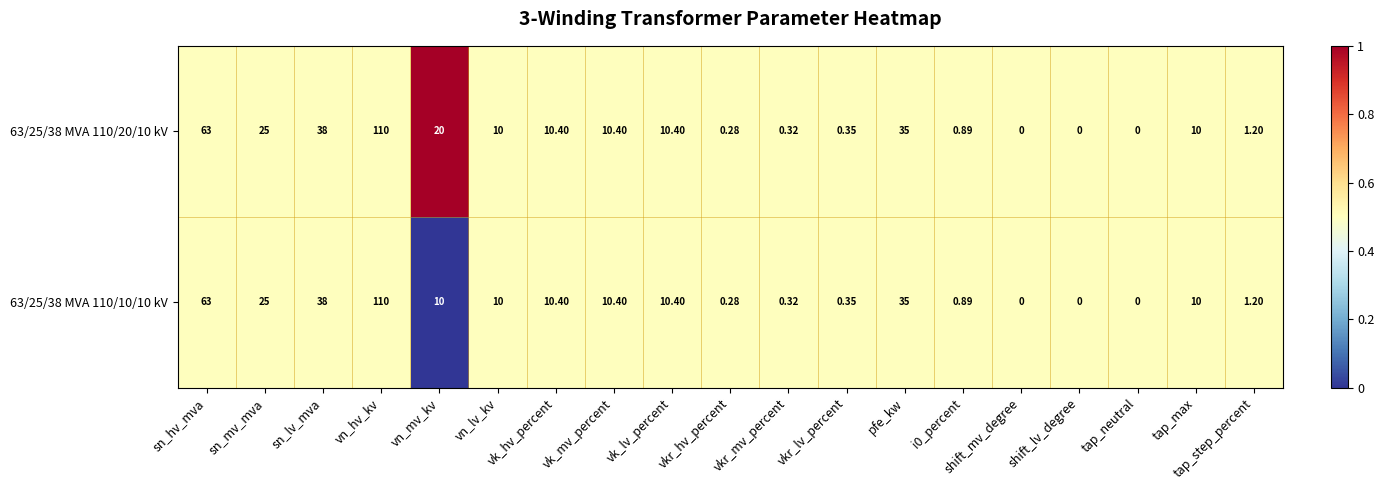

Which series has the largest total across all categories?

63/25/38 MVA 110/20/10 kV